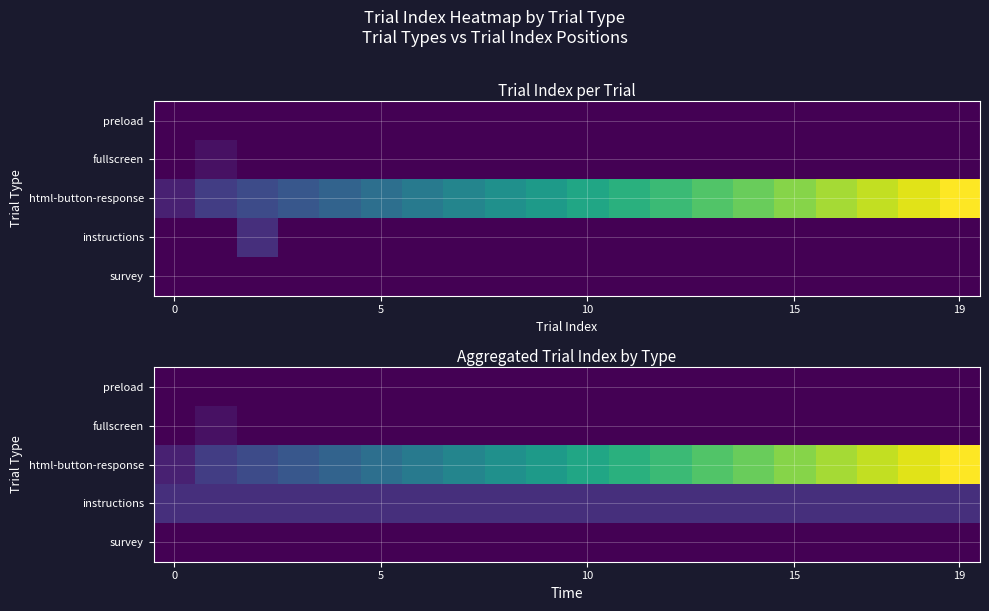

Which series has the largest total across all categories?

html-button-response